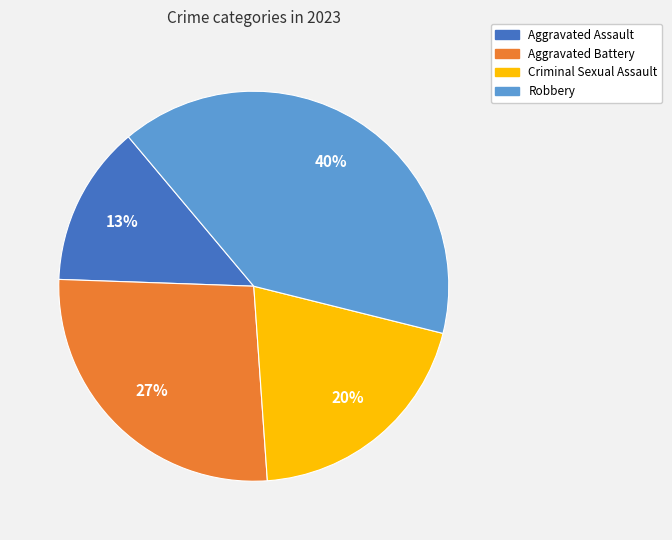

Does Aggravated Battery account for over 50% of the chart?

No